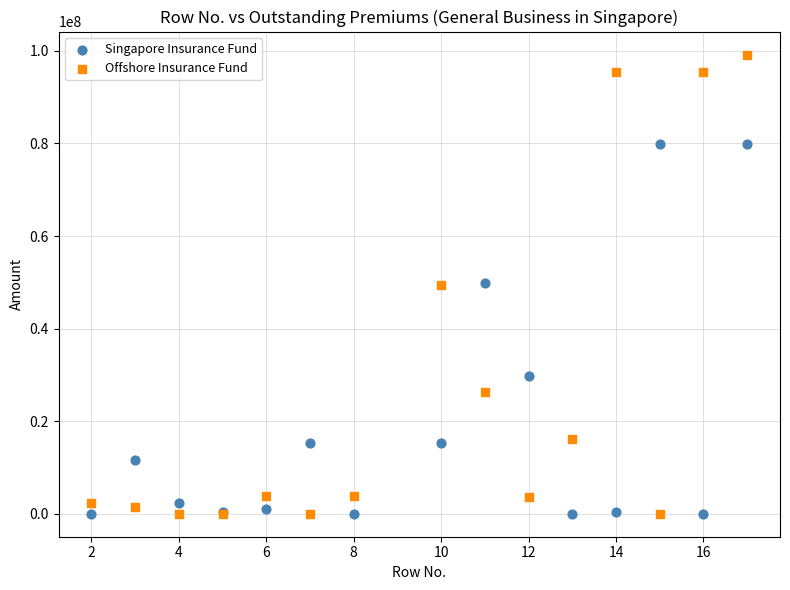

What is the X range (max minus min) for the scatter plot?

15